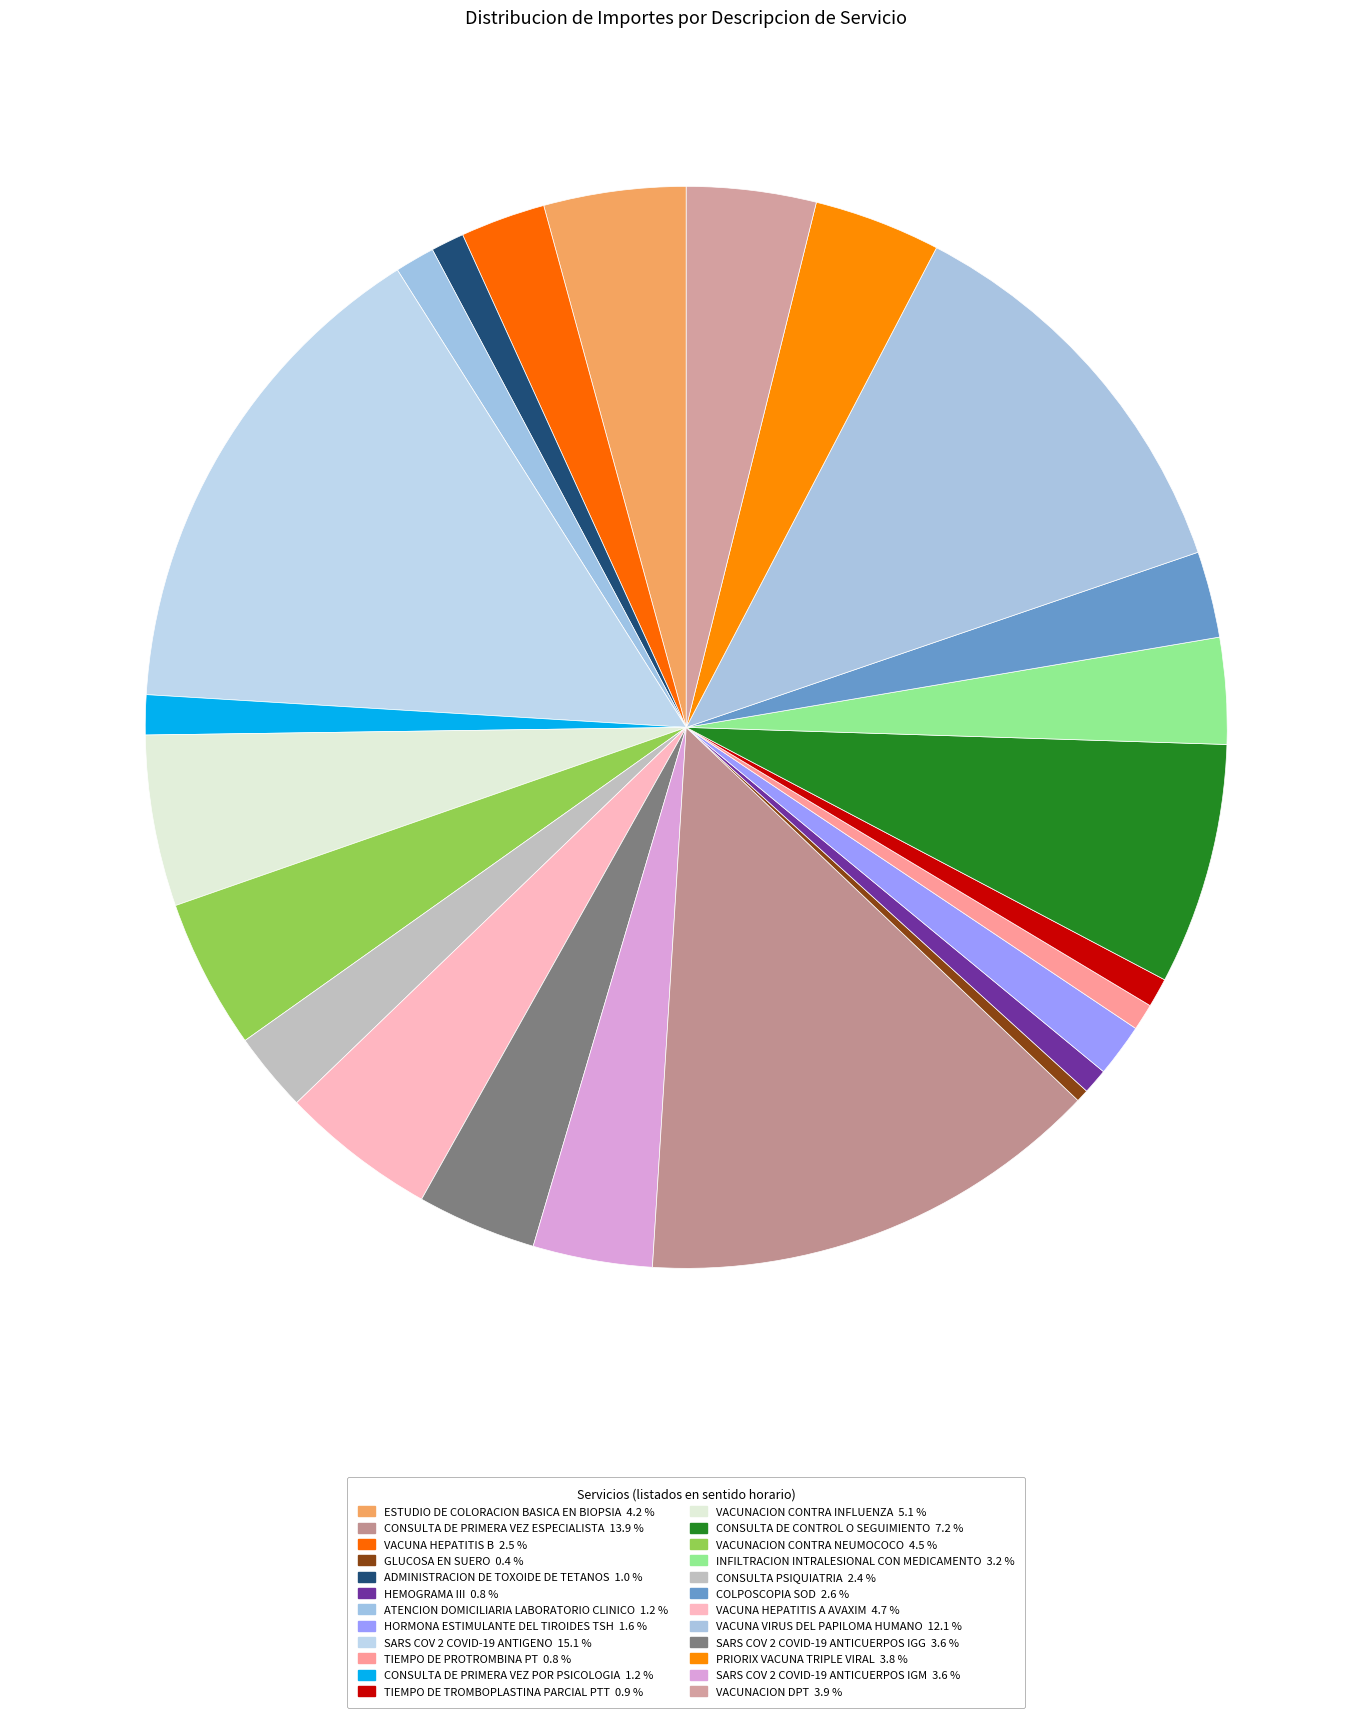

To the nearest percent, what is the average slice percentage?

4%